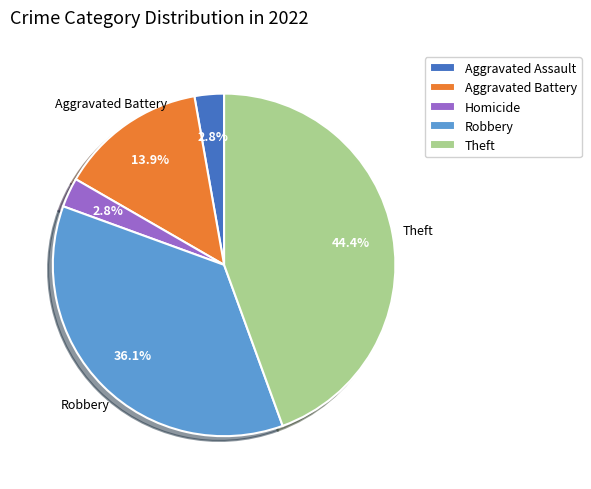

The Theft slice represents 44% of the pie. True or false?

True